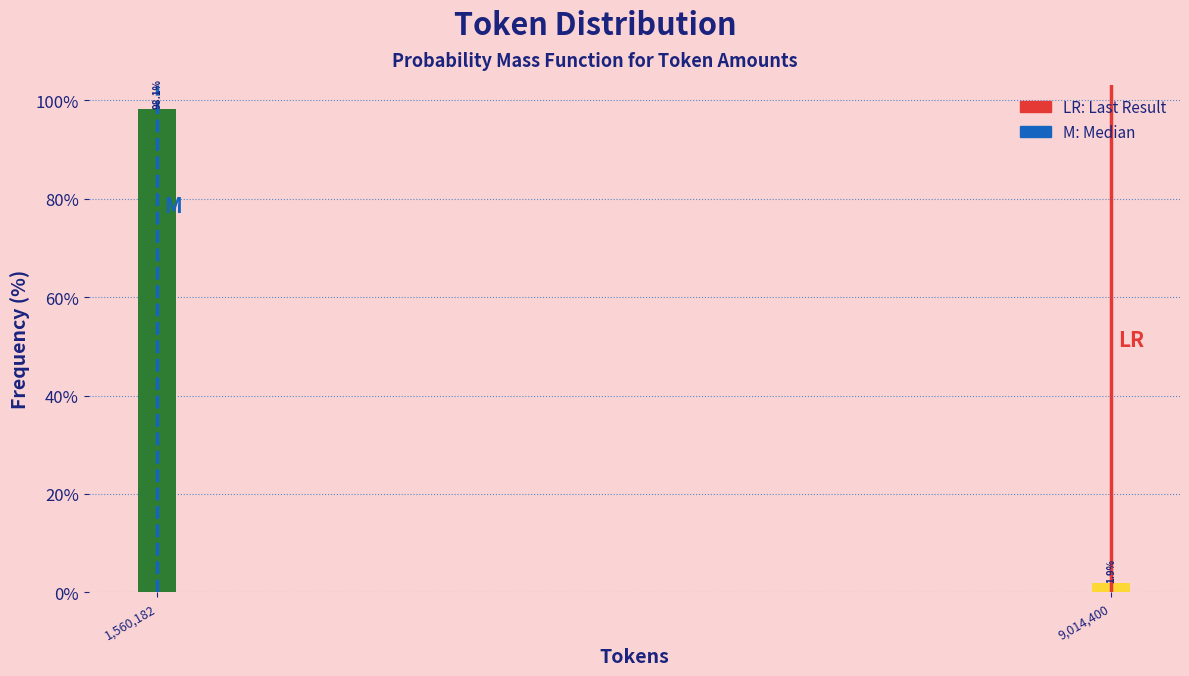

Reading left to right, extract all data points from this chart.

98.1	1.9